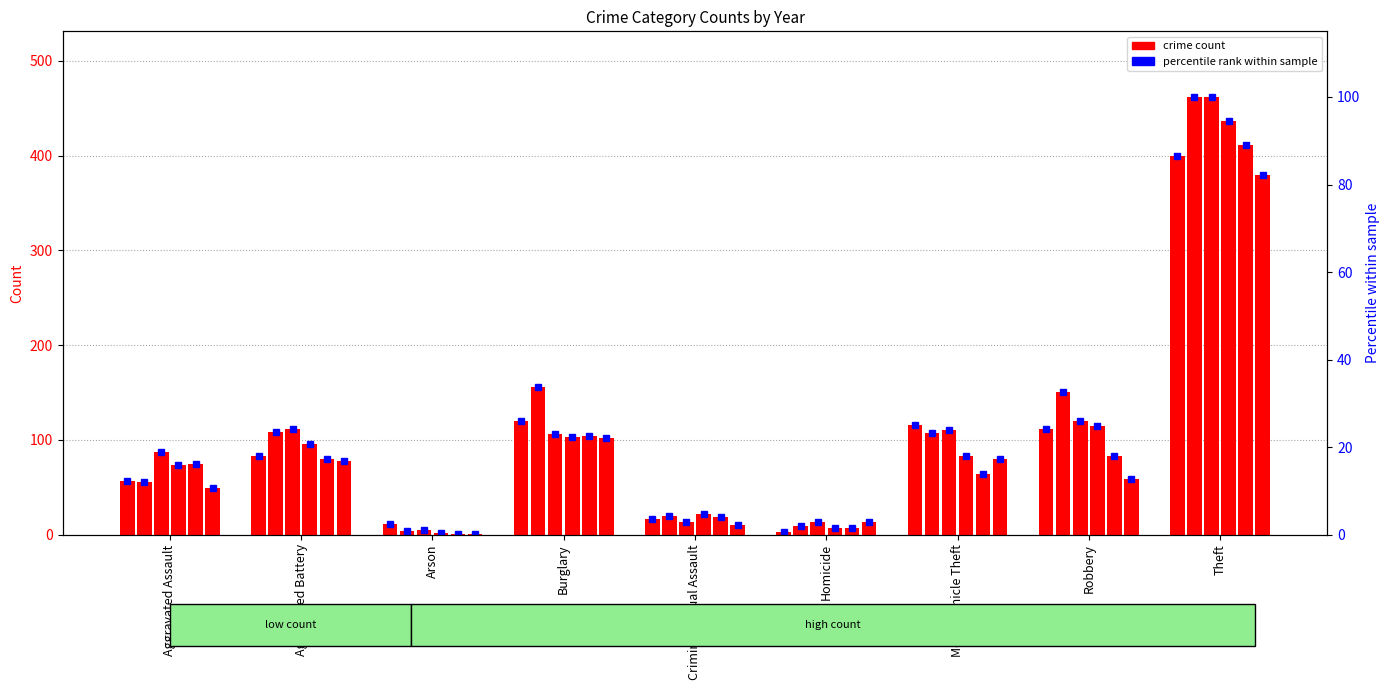

At Motor Vehicle Theft, list the series in order from smallest to largest.

2019 pct, 2020 pct, 2018 pct, 2016 pct, 2017 pct, 2015 pct